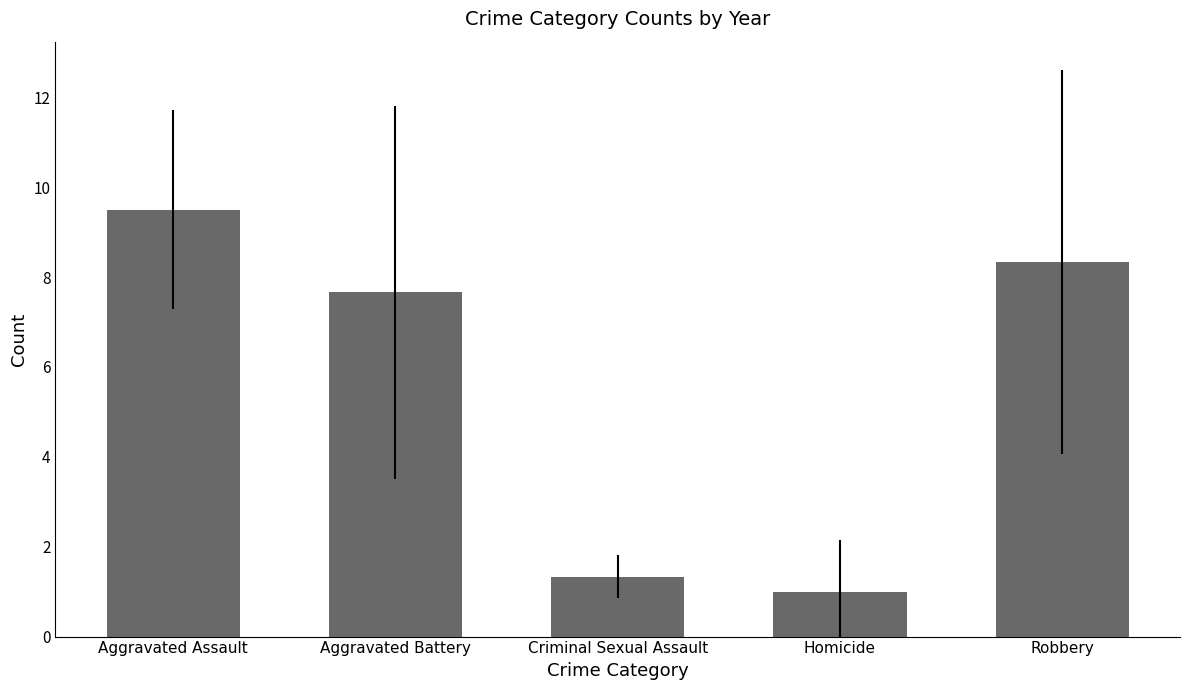

Is it true that the value at Criminal Sexual Assault is 1.3?

True